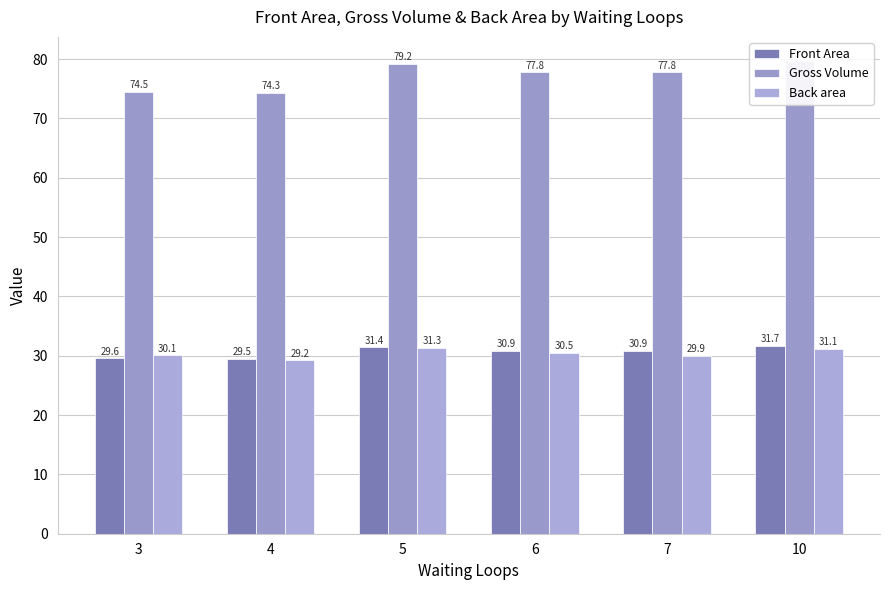

At how many categories does at least one series exceed 42?

6